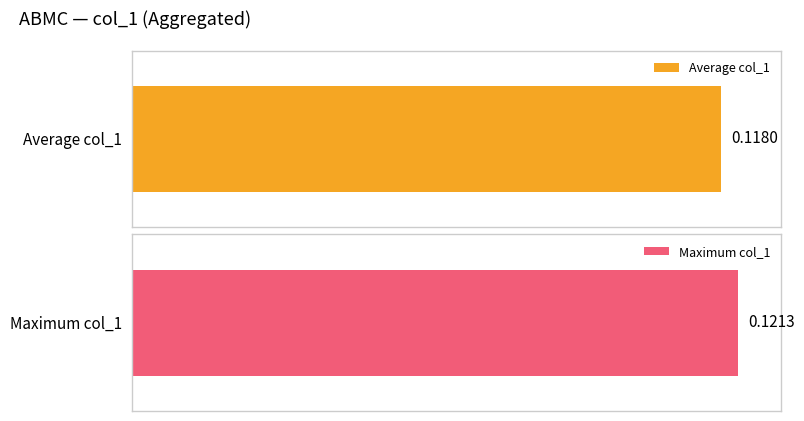

What is the greatest value displayed?

0.1